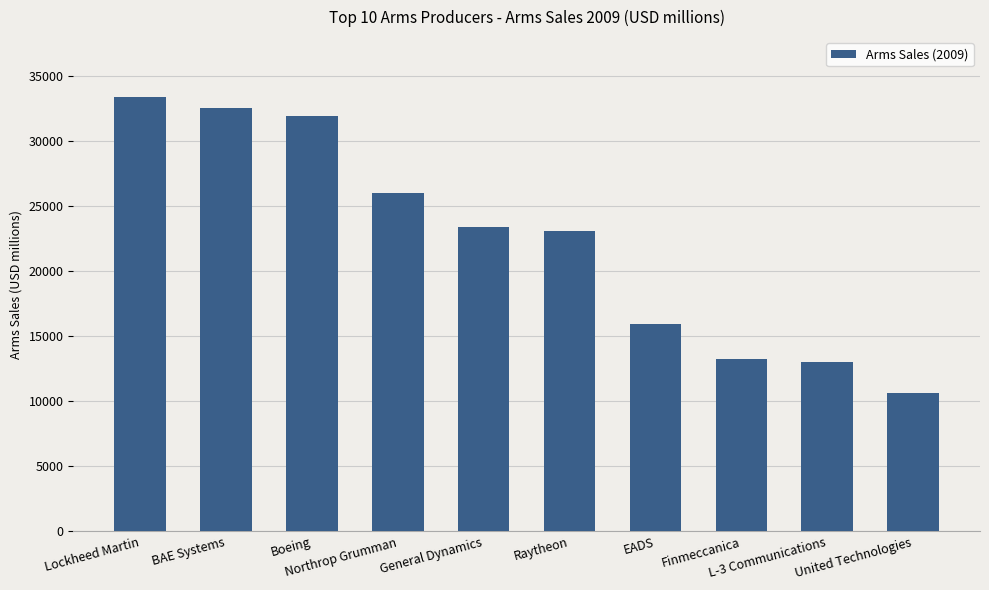

Which label corresponds to the largest value in the chart?

Lockheed Martin